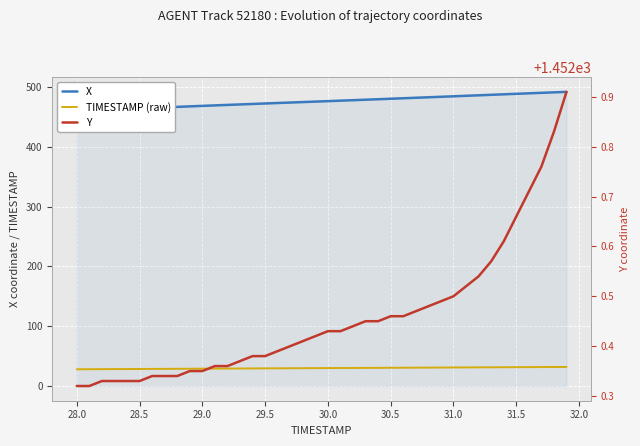

Which series has the widest spread of values?

X